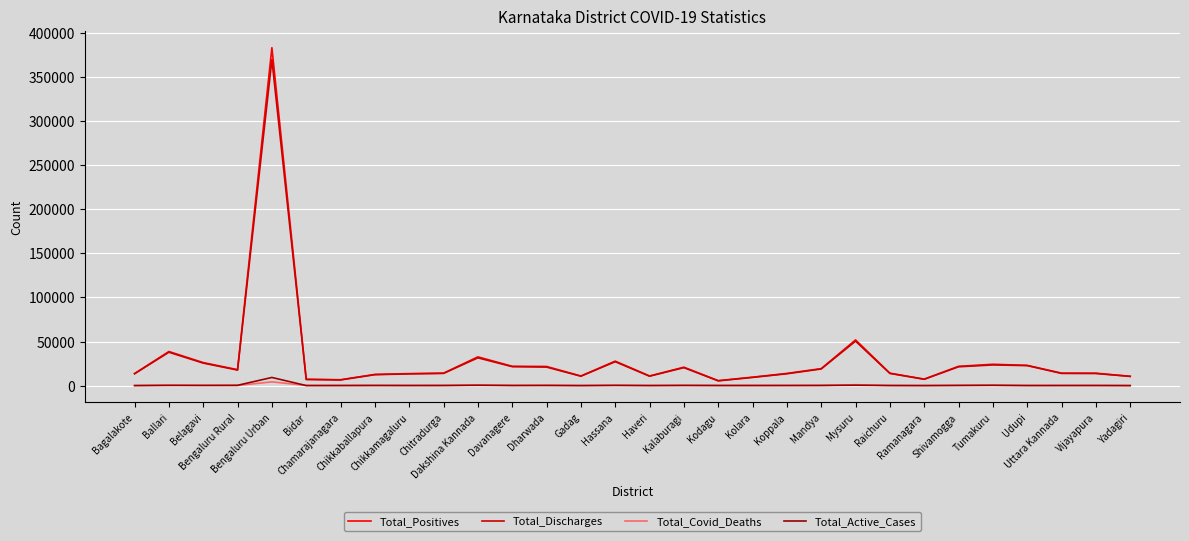

Which series has the largest range (max minus min)?

Total_Positives